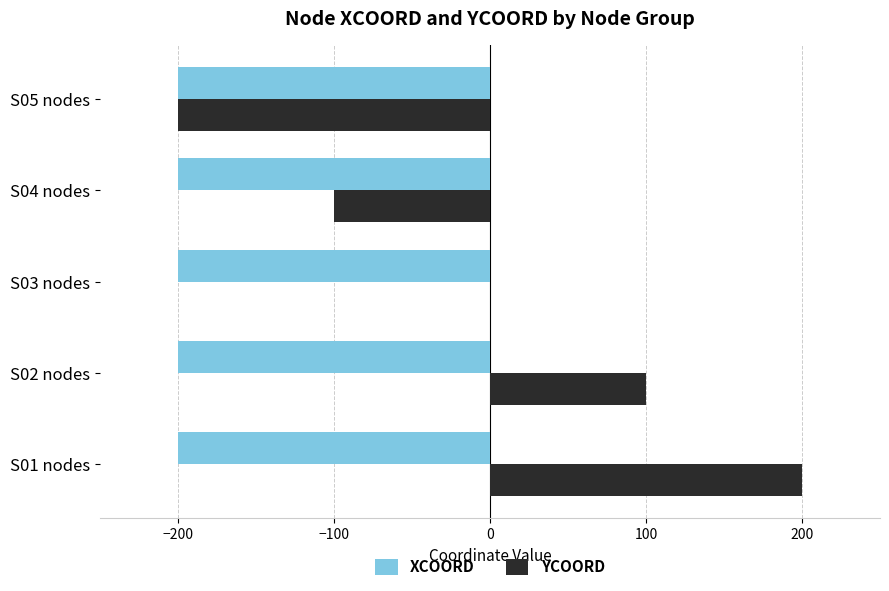

Which series has the largest total across all categories?

YCOORD